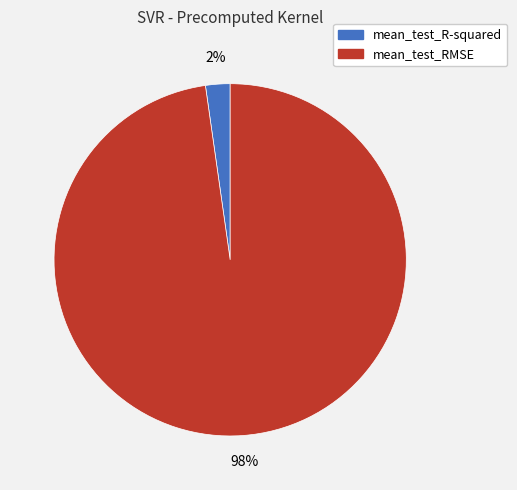

How many slices are in this pie chart?

2